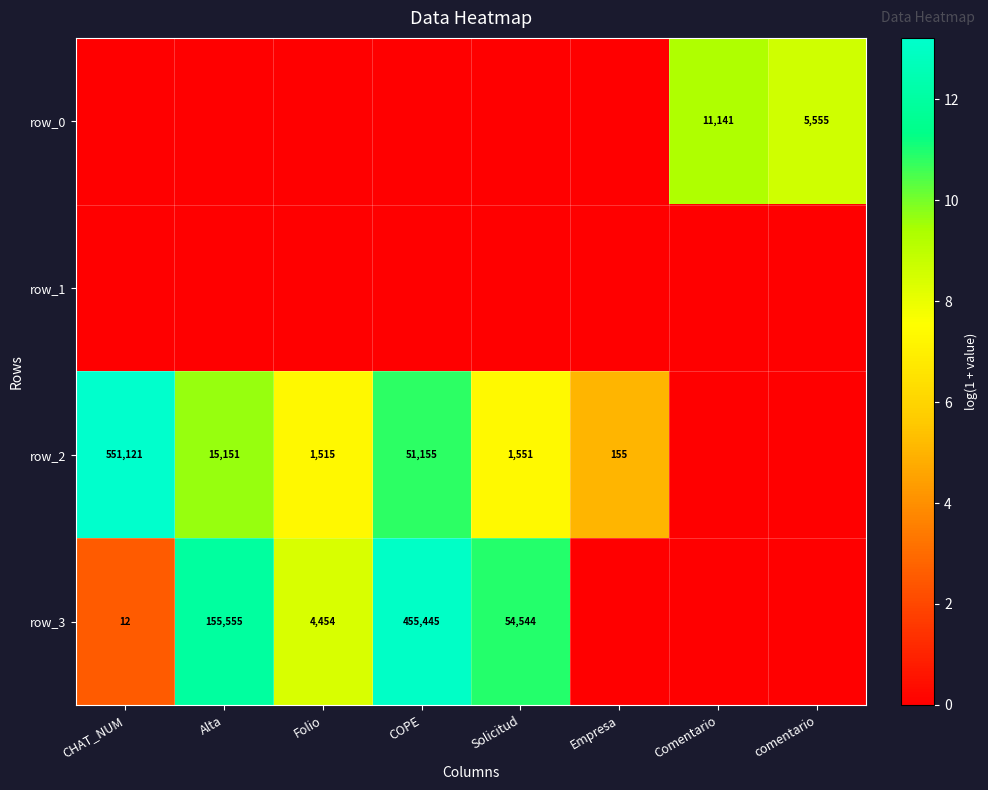

At which label does row_3 first exceed 8?

Alta